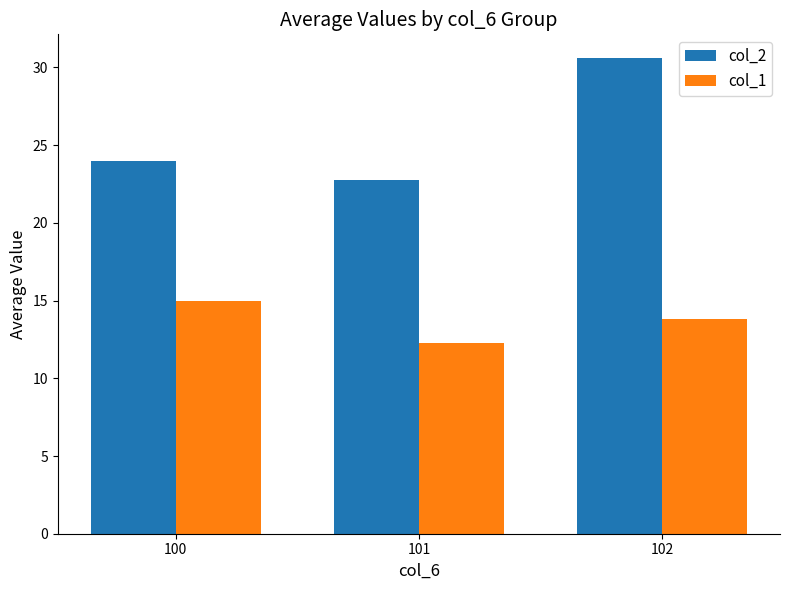

At how many categories does at least one series exceed 18?

3